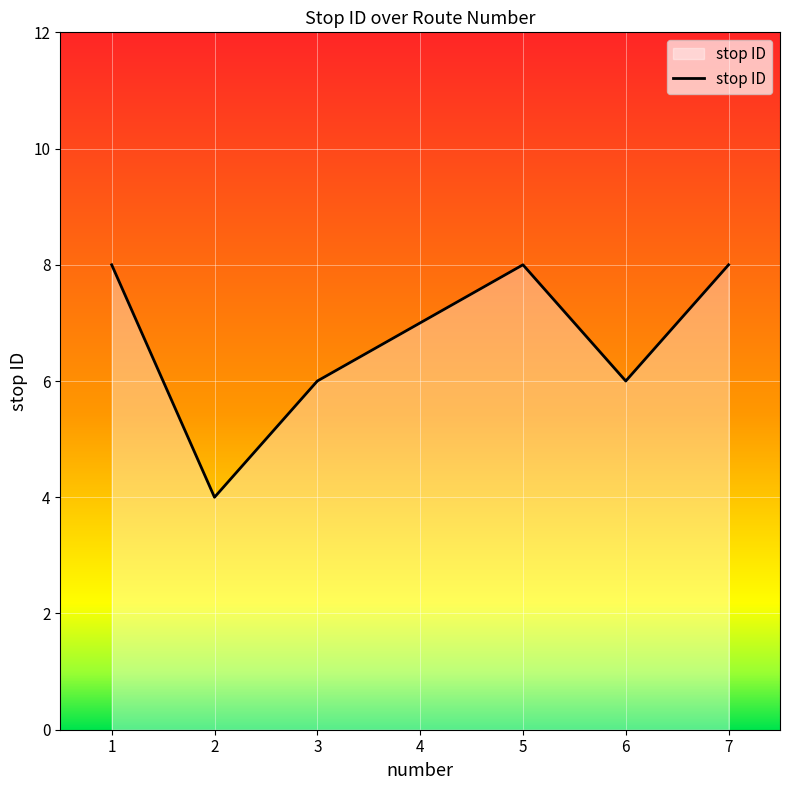

True or false: the data has more than 0 interior local peaks.

True